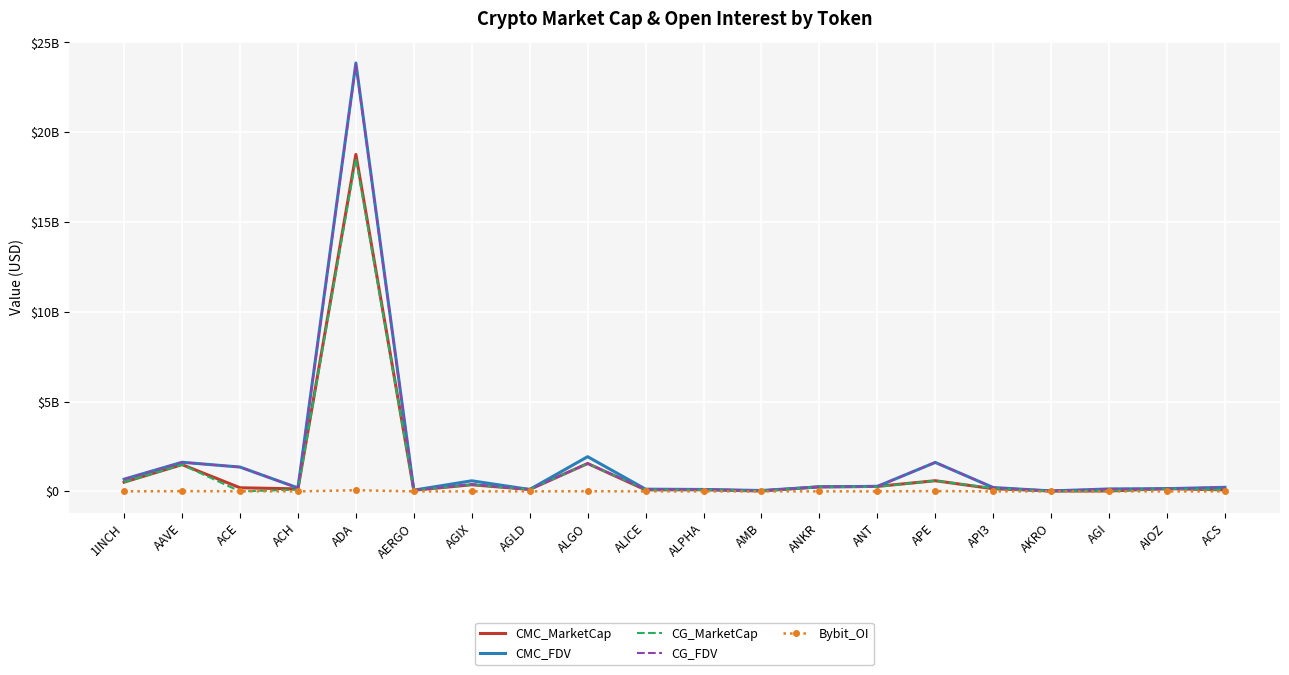

At how many categories does at least one series exceed 16162427041?

1